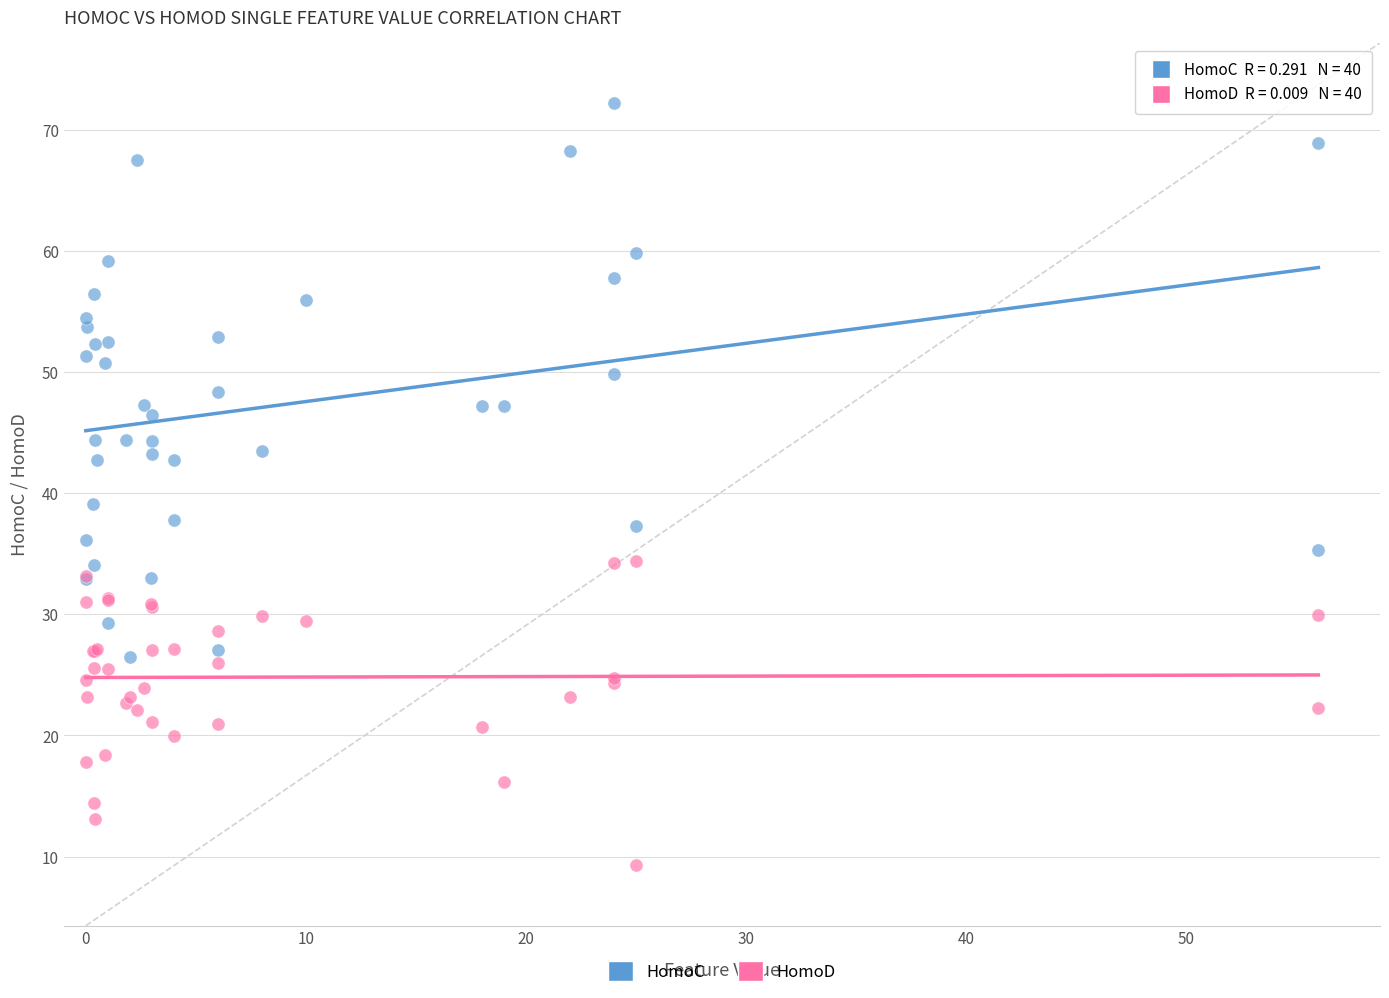

Across all series, what Y value is closest to 40?

39.1